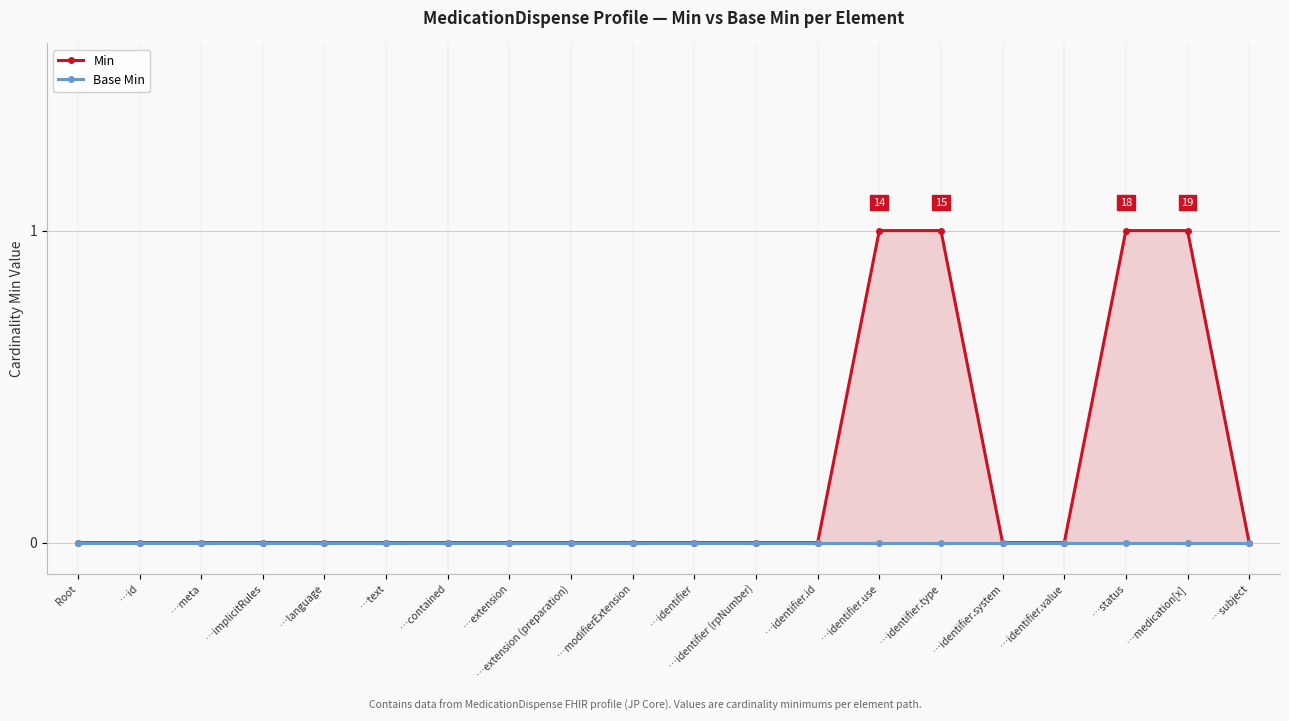

True or false: Min has a value of 0 at …extension.

True